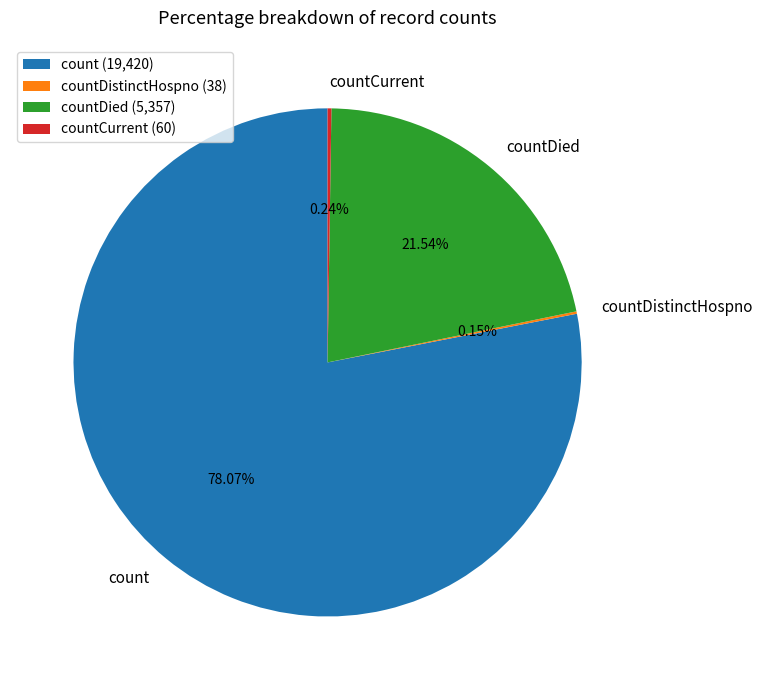

Which has a higher value, count or countDied?

count